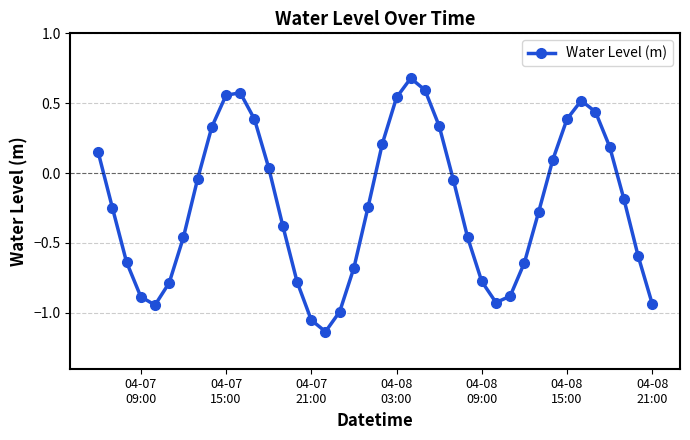

What is the maximum value shown in the chart?

0.7